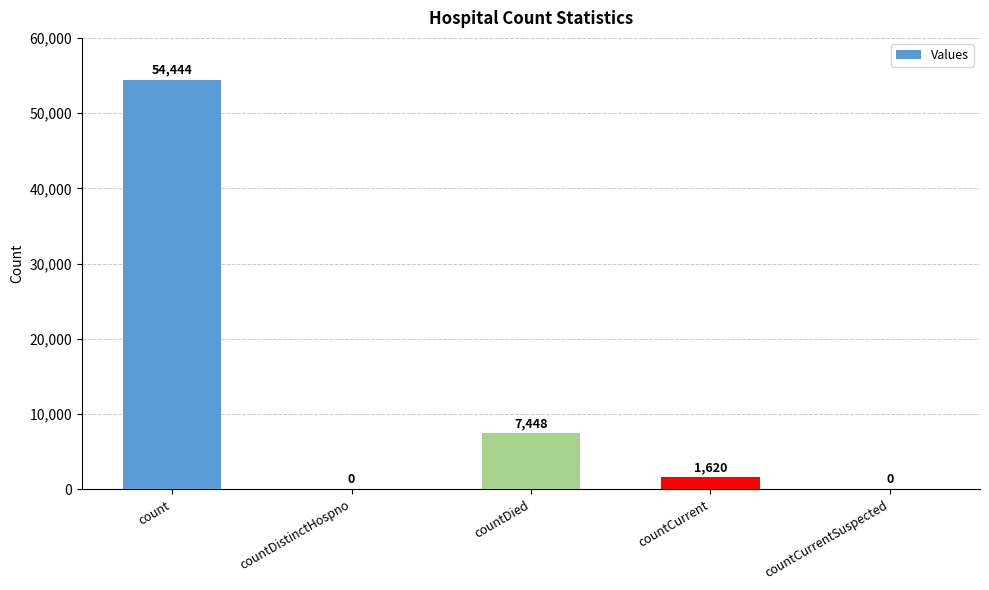

What is the average value?

12702